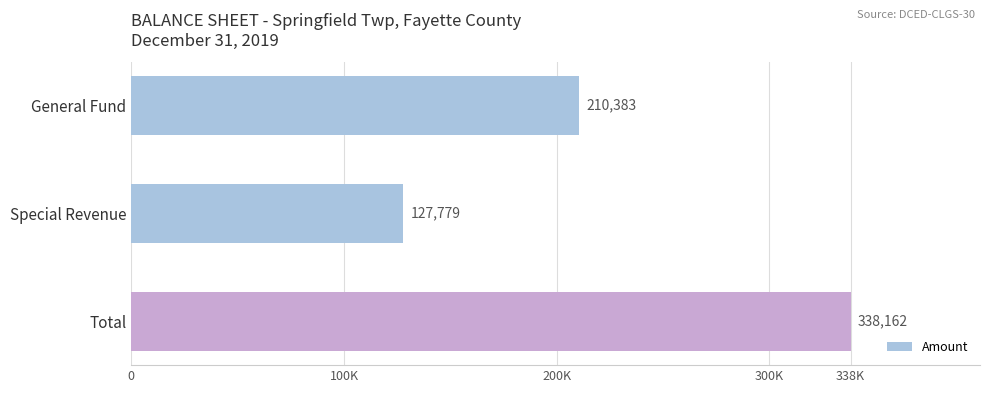

Rank the categories by value from lowest to highest.

Special Revenue, General Fund, Total